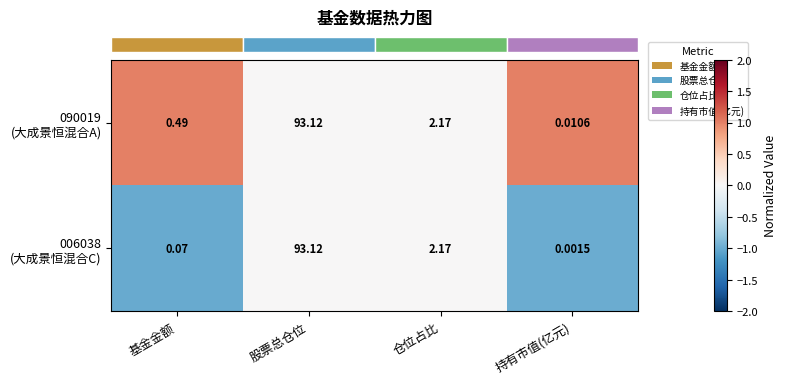

At which category does the chart reach its minimum across all series?

持有市值(亿元)